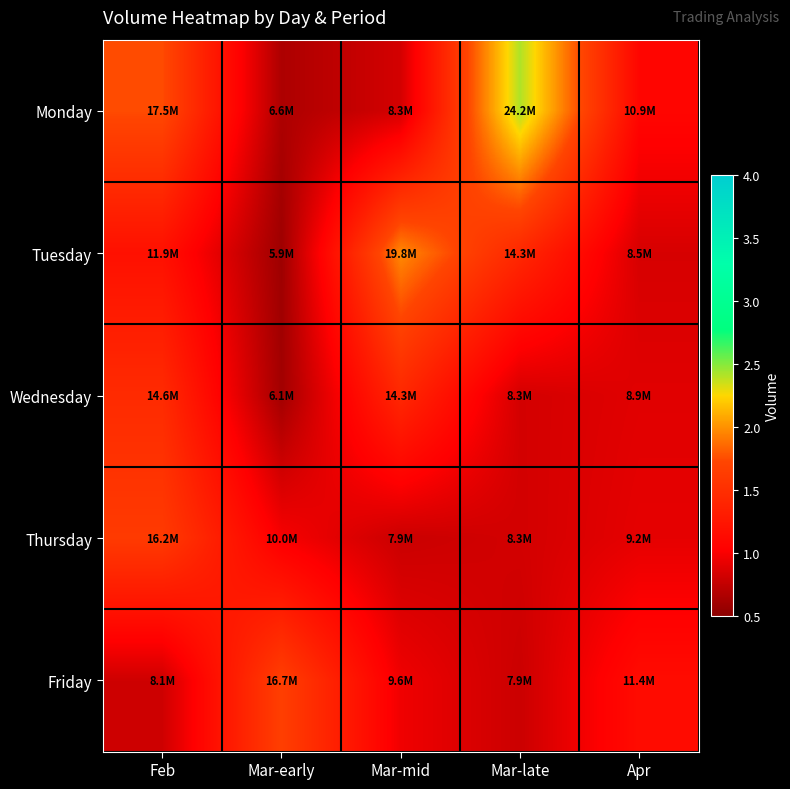

Between Apr and Mar-mid, which is larger?

Apr